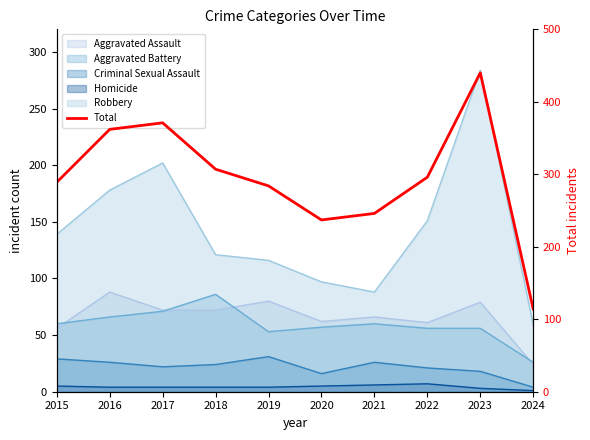

What value does the data have at 2022?

296